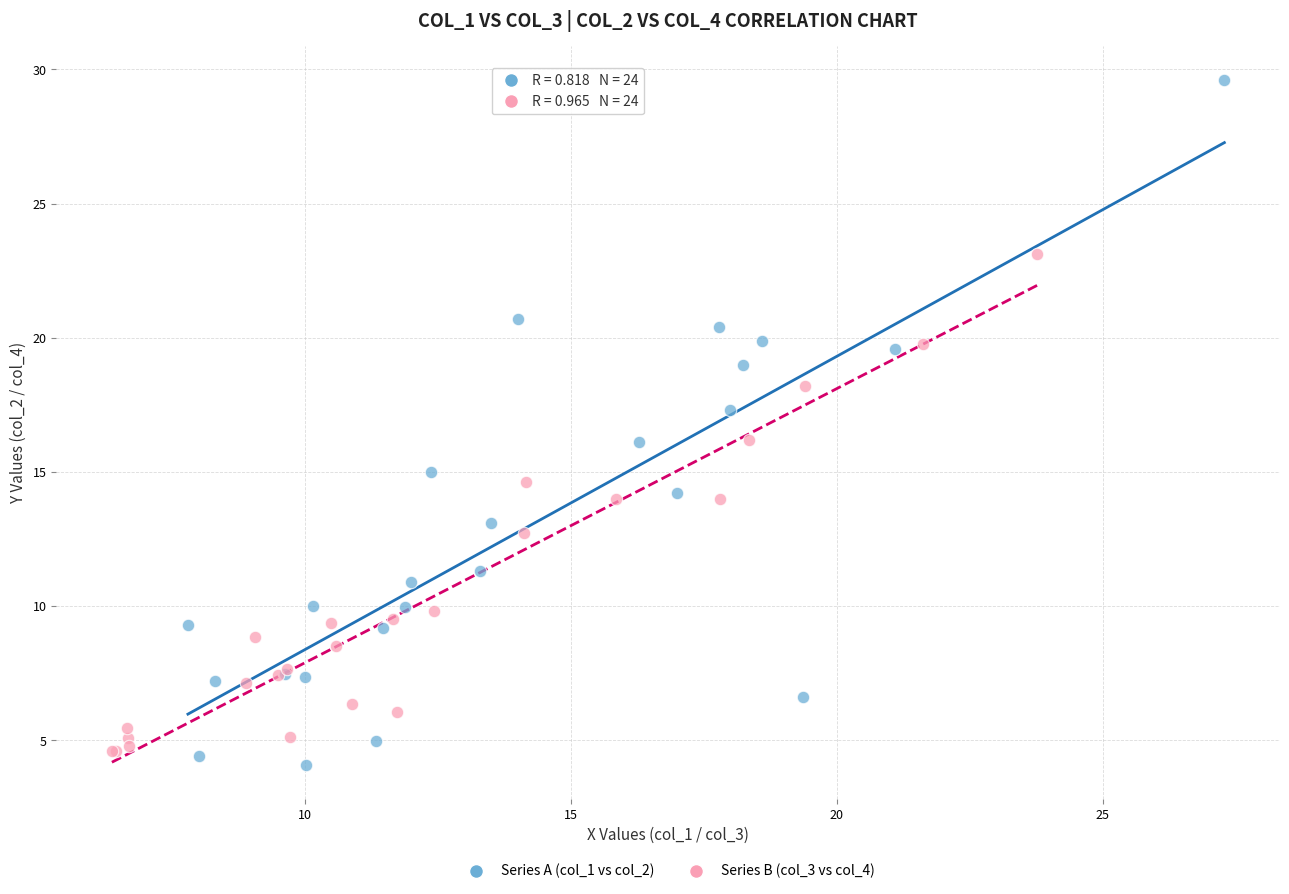

Which series contains the highest Y value?

Series A (col_1 vs col_2)